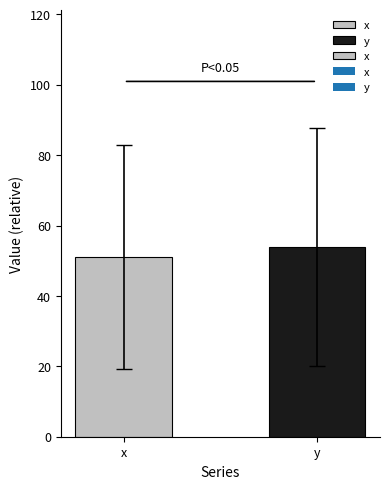

List the labels in order of value, smallest first.

x, y